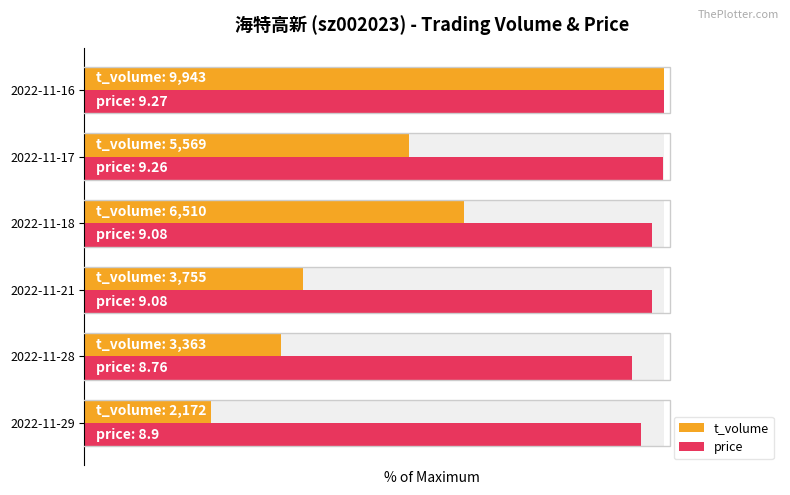

What is the average value of the price series?

97.7